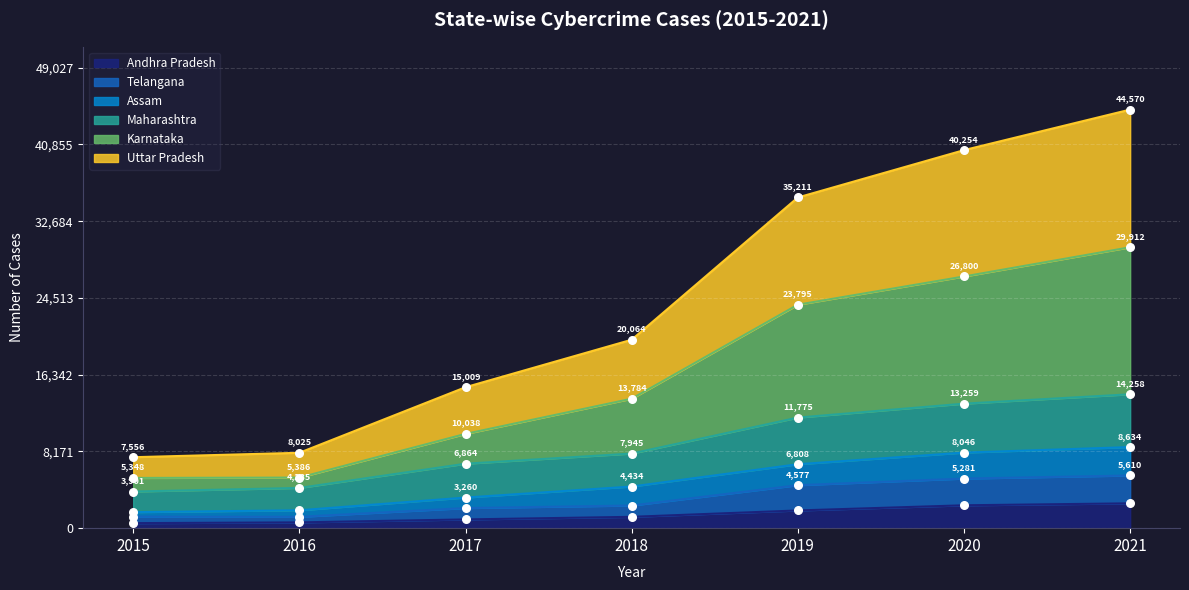

What is the total value across all series at 2016?

19521